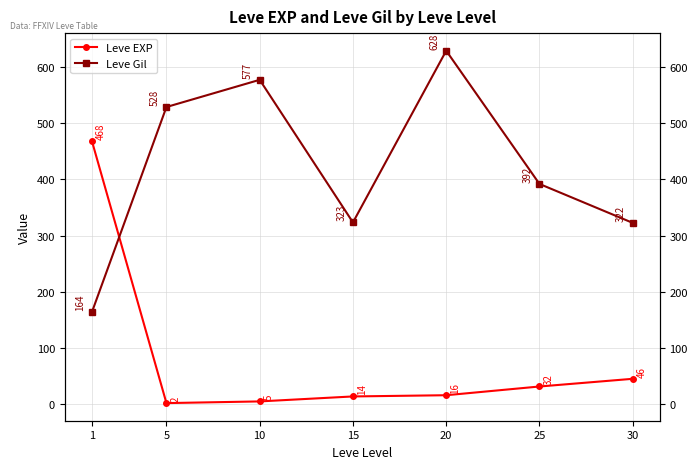

List the labels in order of Leve Gil value, largest first.

20, 10, 5, 25, 15, 30, 1